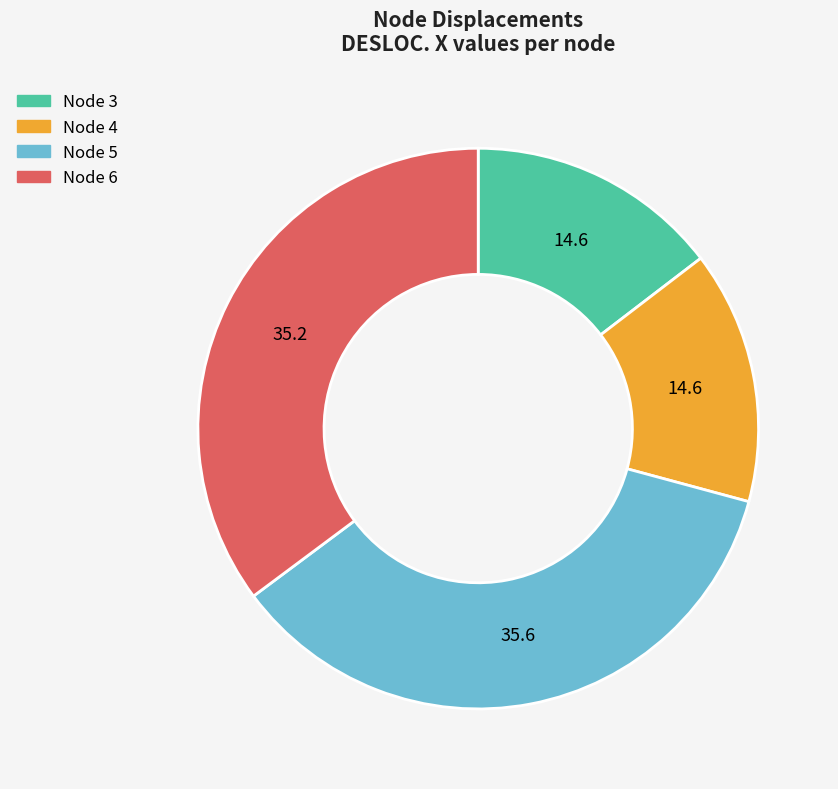

Does any single category account for the majority?

No